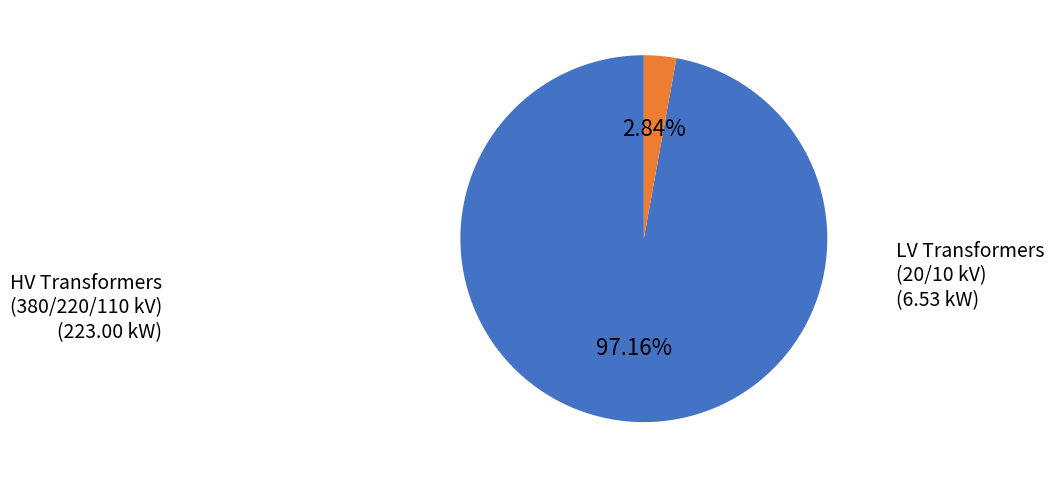

Between HV Transformers (380/220/110 kV) and LV Transformers (20/10 kV), which is larger?

HV Transformers (380/220/110 kV)